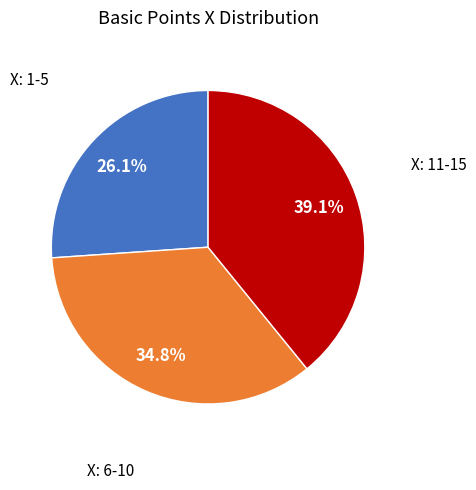

Is there any slice that represents more than half of the pie?

No